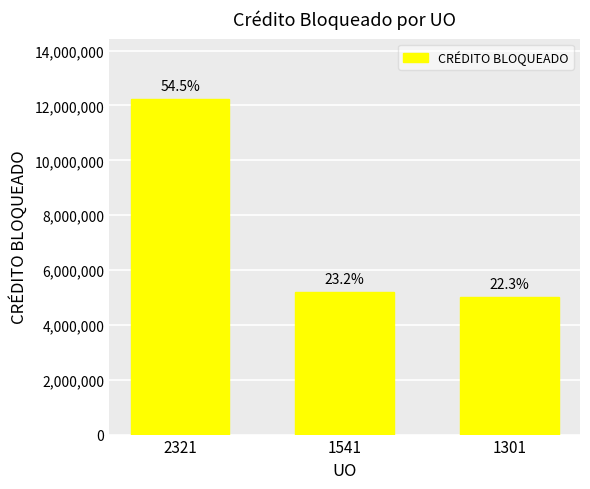

How many bars are there in total?

3